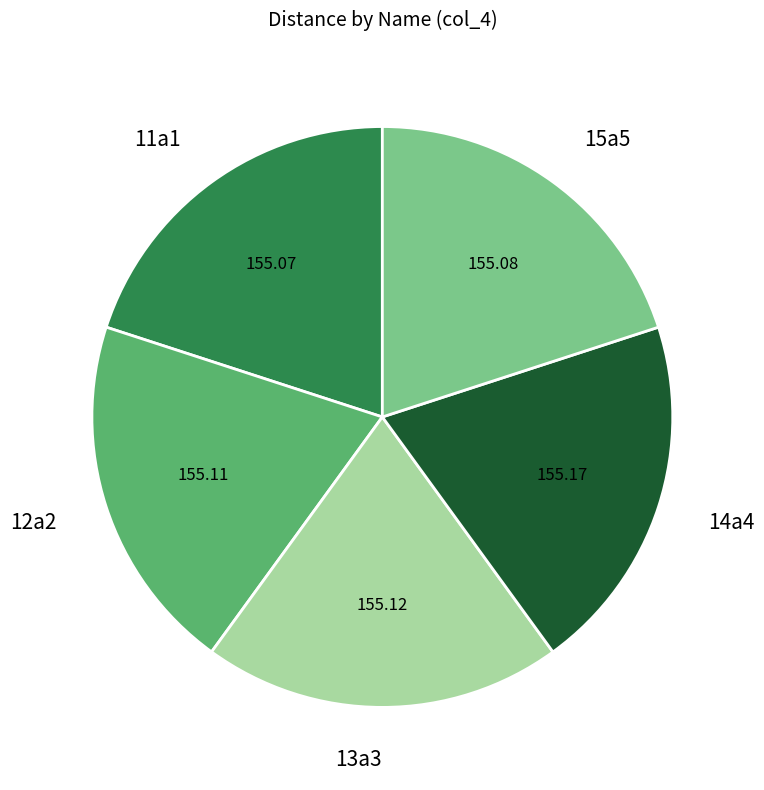

Is the sum of 15a5 and 14a4 greater than half?

No